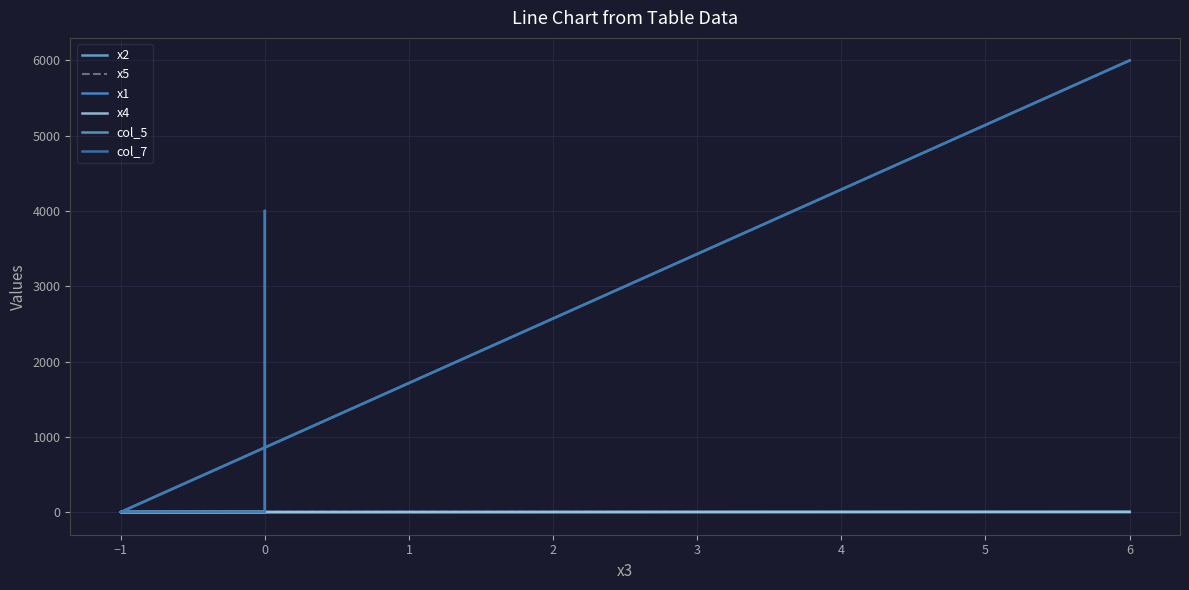

The x2 series shows -1 at 0. True or false?

False